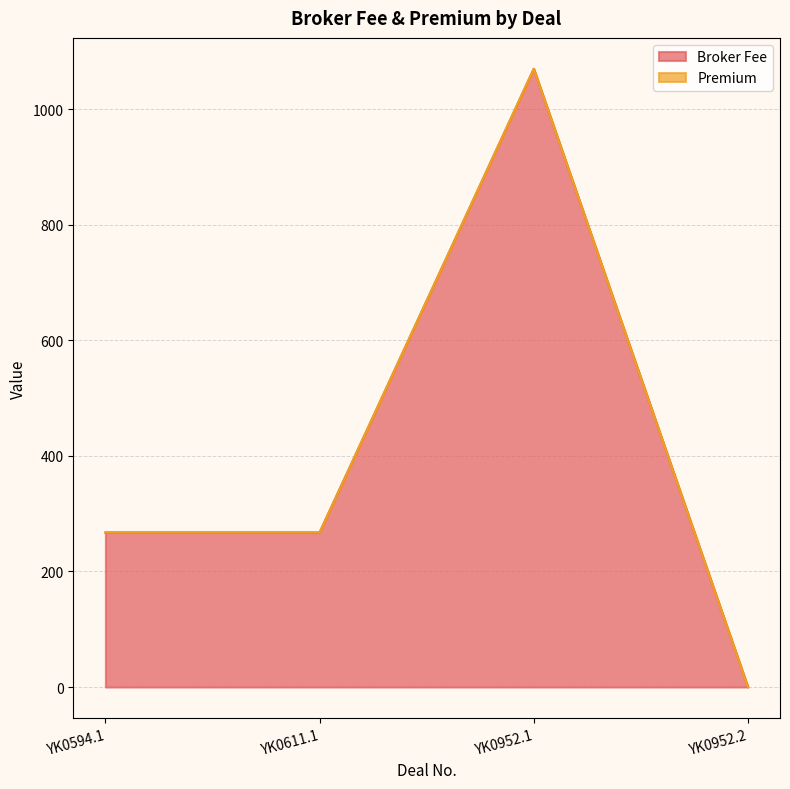

Approximately how many times larger is the value at YK0952.1 compared to YK0594.1?

4.0